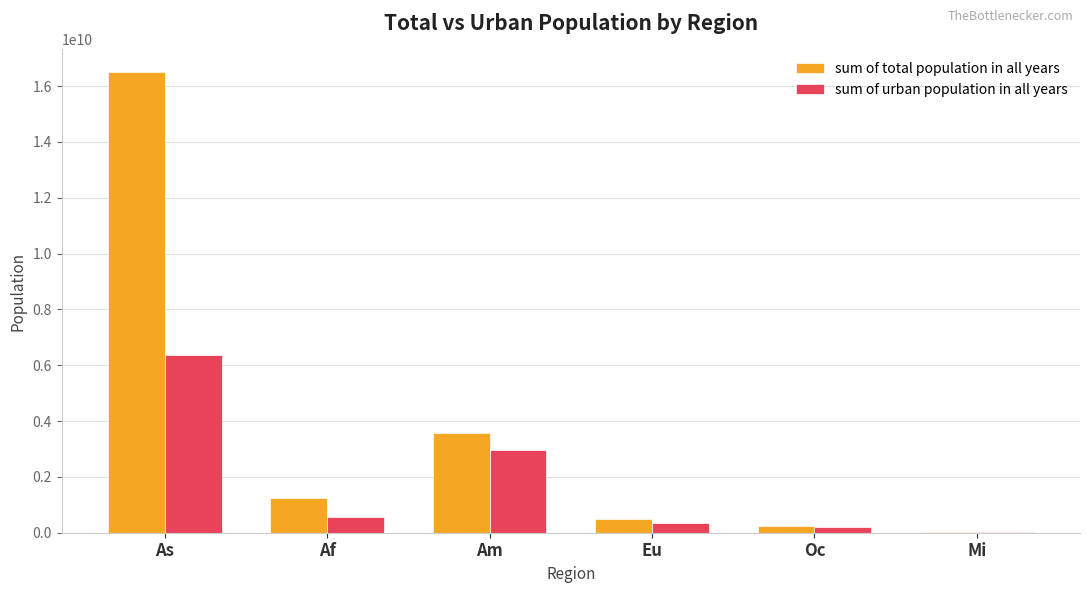

What is the average value of the sum of urban population in all years series?

1743193330